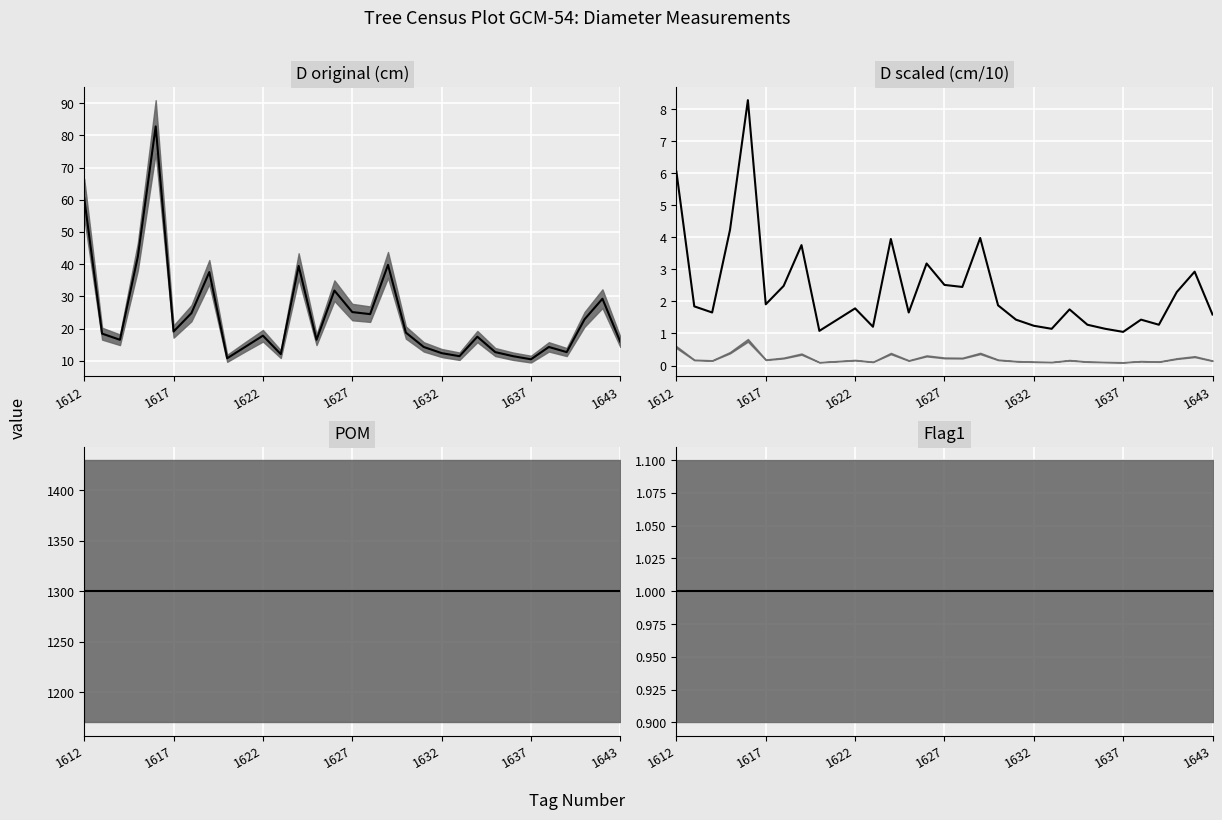

How many lines are shown in the chart?

4